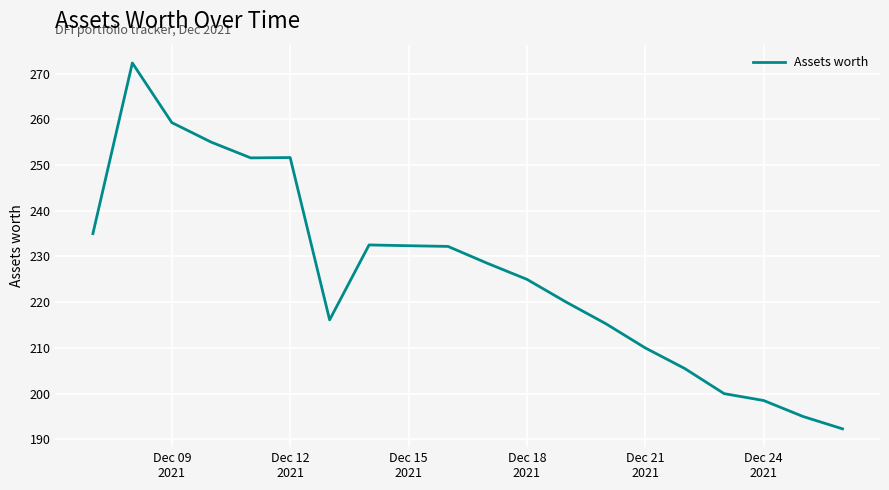

What is the minimum value shown in the chart?

192.3